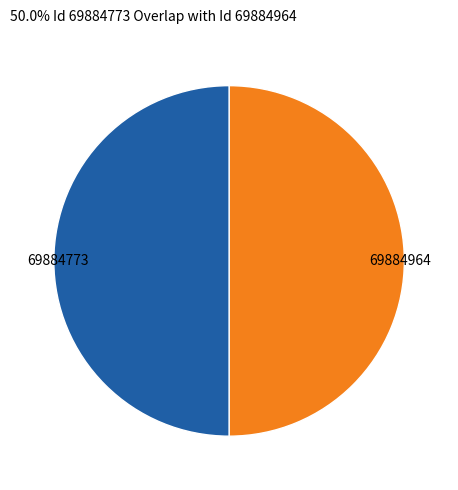

How many segments does this pie chart have?

2